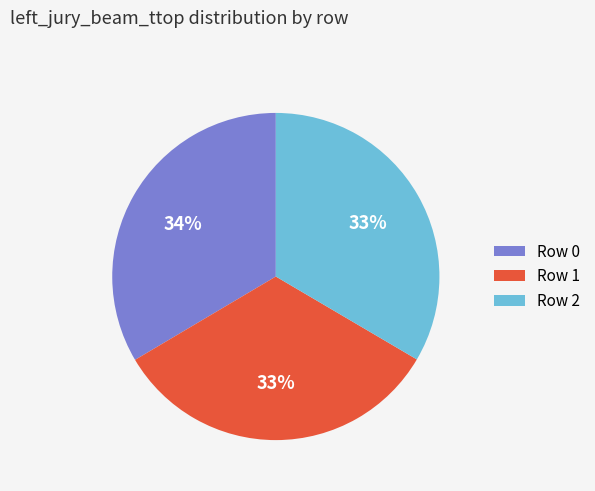

Is there any slice that represents more than half of the pie?

No